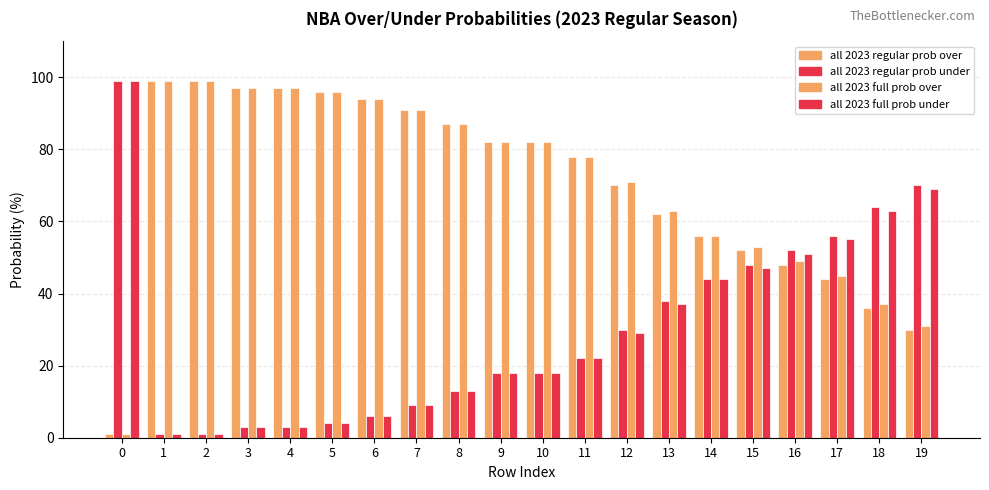

At which label is all 2023 regular prob over closest to 50?

15